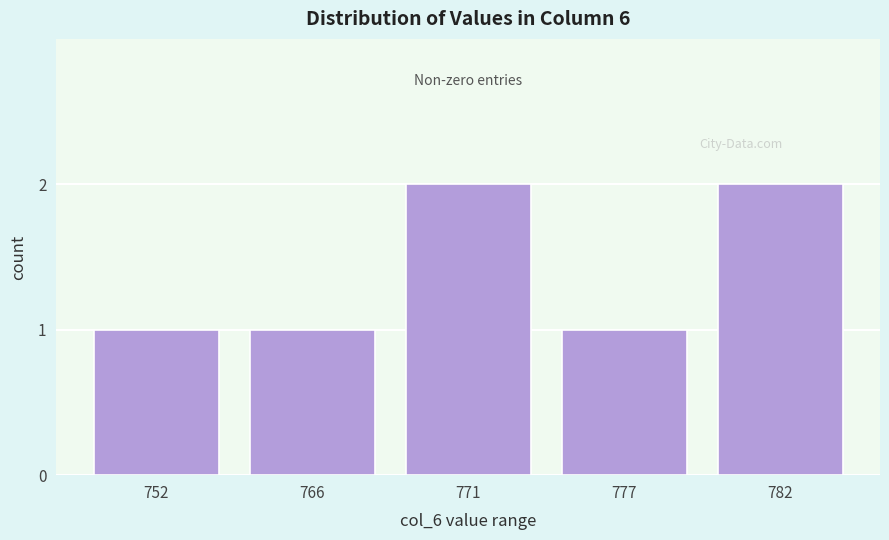

Reading left to right, extract all data points from this chart.

1	1	2	1	2